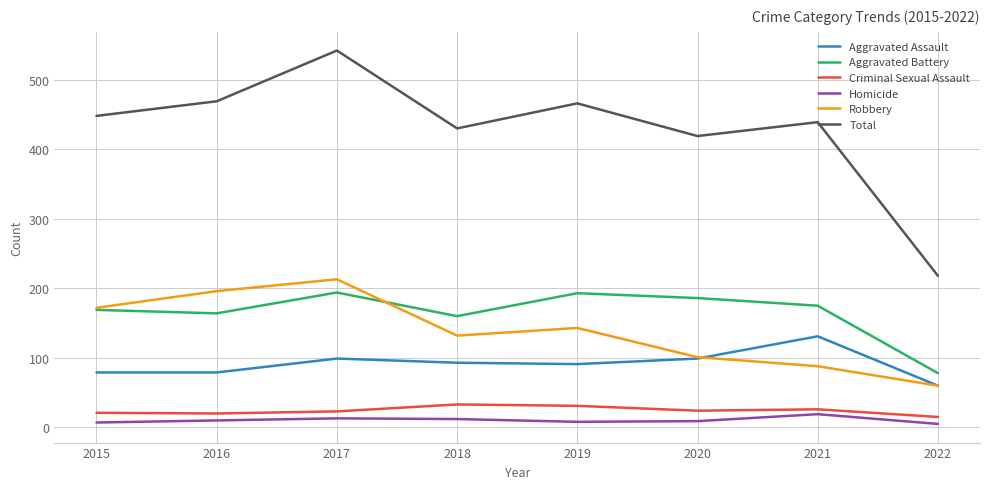

How many categories are shown in the chart?

8